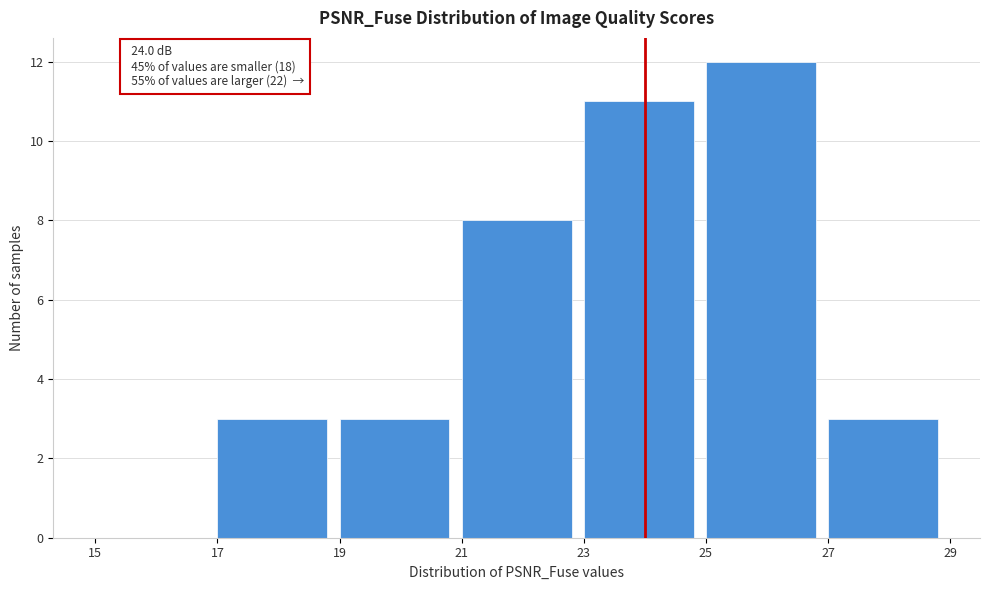

Over which range of the x-axis is the bar tallest?

25 to 27